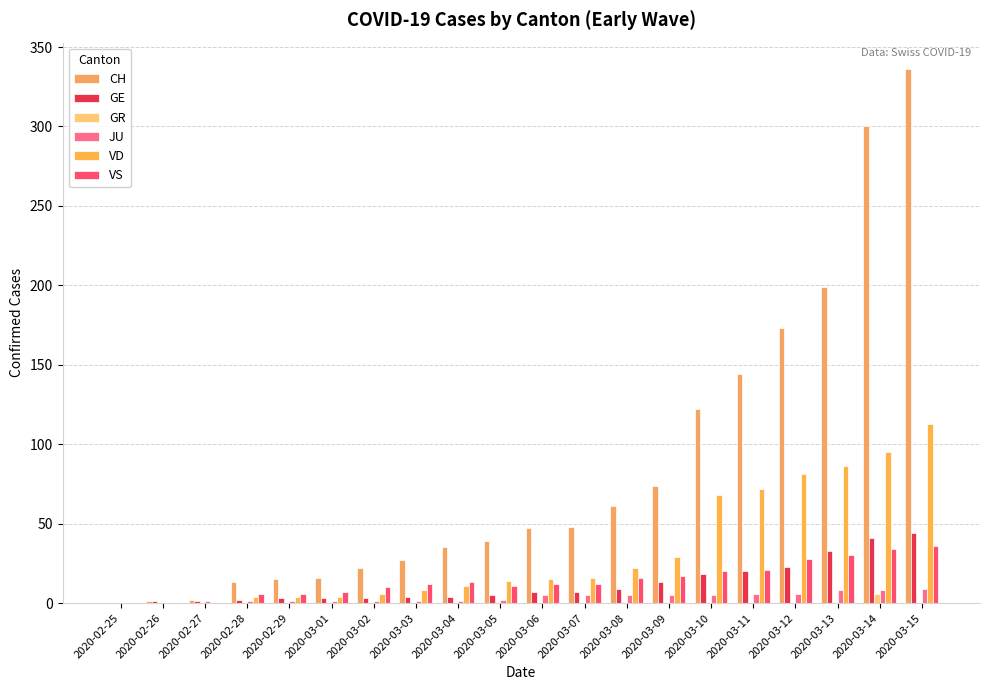

At how many categories does at least one series exceed 171?

4